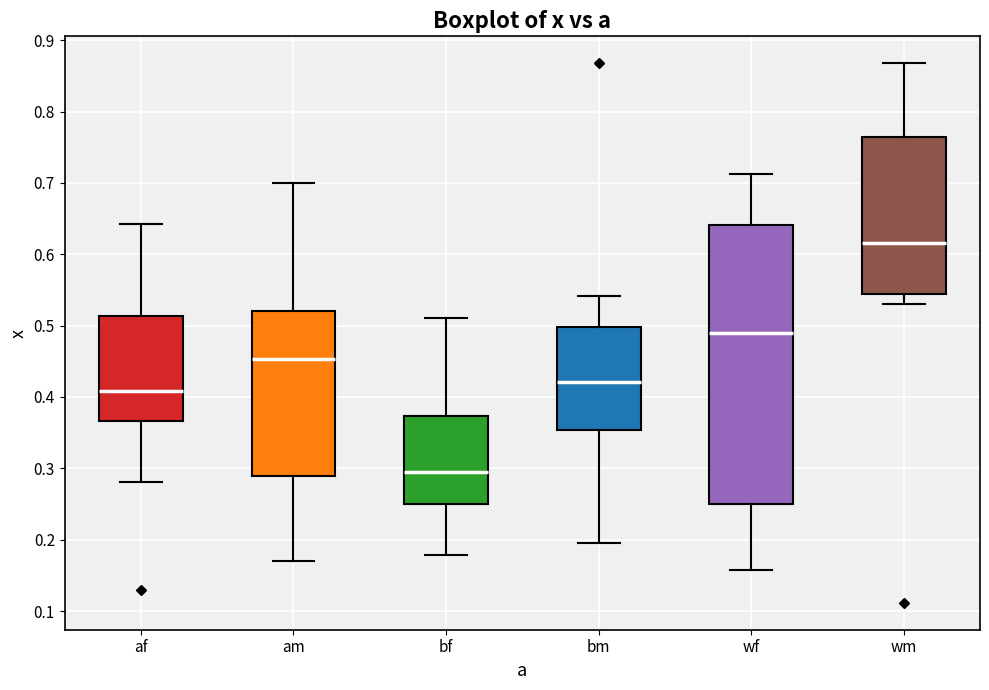

Reading left to right, read every box against the y-axis: the position of its median line, the range the box covers, and the ends of its whiskers. The values are not printed on the chart, so give them approximately, as read against the axis.

af: median 0.41, box 0.37 to 0.51, whiskers 0.28 to 0.64
am: median 0.45, box 0.29 to 0.52, whiskers 0.17 to 0.70
bf: median 0.29, box 0.25 to 0.37, whiskers 0.18 to 0.51
bm: median 0.42, box 0.35 to 0.50, whiskers 0.20 to 0.54
wf: median 0.49, box 0.25 to 0.64, whiskers 0.16 to 0.71
wm: median 0.62, box 0.54 to 0.76, whiskers 0.53 to 0.87